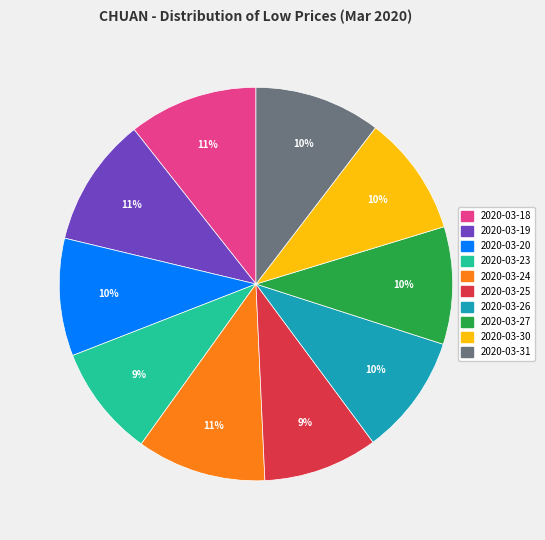

To the nearest percent, what portion does 2020-03-24 represent?

11%